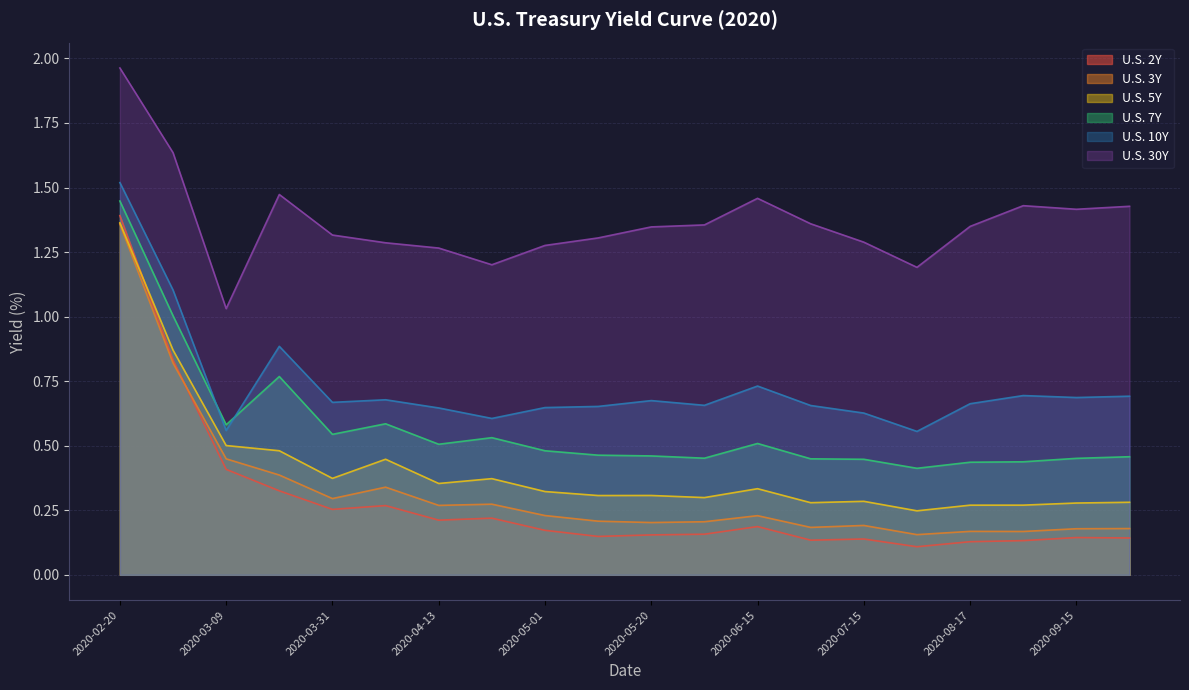

Reading left to right, list all the values displayed in this chart.

U.S. 2Y: 2020-02-20=1.4	2020-03-01=0.8	2020-03-09=0.4	2020-03-20=0.3	2020-03-31=0.3	2020-04-06=0.3	2020-04-13=0.2	2020-04-20=0.2	2020-05-01=0.2	2020-05-11=0.1	2020-05-20=0.2	2020-06-01=0.2	2020-06-15=0.2	2020-07-01=0.1	2020-07-15=0.1	2020-08-01=0.1	2020-08-17=0.1	2020-09-01=0.1	2020-09-15=0.1	2020-10-01=0.1
U.S. 3Y: 2020-02-20=1.4	2020-03-01=0.8	2020-03-09=0.4	2020-03-20=0.4	2020-03-31=0.3	2020-04-06=0.3	2020-04-13=0.3	2020-04-20=0.3	2020-05-01=0.2	2020-05-11=0.2	2020-05-20=0.2	2020-06-01=0.2	2020-06-15=0.2	2020-07-01=0.2	2020-07-15=0.2	2020-08-01=0.2	2020-08-17=0.2	2020-09-01=0.2	2020-09-15=0.2	2020-10-01=0.2
U.S. 5Y: 2020-02-20=1.4	2020-03-01=0.9	2020-03-09=0.5	2020-03-20=0.5	2020-03-31=0.4	2020-04-06=0.4	2020-04-13=0.4	2020-04-20=0.4	2020-05-01=0.3	2020-05-11=0.3	2020-05-20=0.3	2020-06-01=0.3	2020-06-15=0.3	2020-07-01=0.3	2020-07-15=0.3	2020-08-01=0.2	2020-08-17=0.3	2020-09-01=0.3	2020-09-15=0.3	2020-10-01=0.3
U.S. 7Y: 2020-02-20=1.4	2020-03-01=1.0	2020-03-09=0.6	2020-03-20=0.8	2020-03-31=0.5	2020-04-06=0.6	2020-04-13=0.5	2020-04-20=0.5	2020-05-01=0.5	2020-05-11=0.5	2020-05-20=0.5	2020-06-01=0.5	2020-06-15=0.5	2020-07-01=0.4	2020-07-15=0.4	2020-08-01=0.4	2020-08-17=0.4	2020-09-01=0.4	2020-09-15=0.5	2020-10-01=0.5
U.S. 10Y: 2020-02-20=1.5	2020-03-01=1.1	2020-03-09=0.6	2020-03-20=0.9	2020-03-31=0.7	2020-04-06=0.7	2020-04-13=0.6	2020-04-20=0.6	2020-05-01=0.6	2020-05-11=0.7	2020-05-20=0.7	2020-06-01=0.7	2020-06-15=0.7	2020-07-01=0.7	2020-07-15=0.6	2020-08-01=0.6	2020-08-17=0.7	2020-09-01=0.7	2020-09-15=0.7	2020-10-01=0.7
U.S. 30Y: 2020-02-20=2.0	2020-03-01=1.6	2020-03-09=1.0	2020-03-20=1.5	2020-03-31=1.3	2020-04-06=1.3	2020-04-13=1.3	2020-04-20=1.2	2020-05-01=1.3	2020-05-11=1.3	2020-05-20=1.3	2020-06-01=1.4	2020-06-15=1.5	2020-07-01=1.4	2020-07-15=1.3	2020-08-01=1.2	2020-08-17=1.3	2020-09-01=1.4	2020-09-15=1.4	2020-10-01=1.4